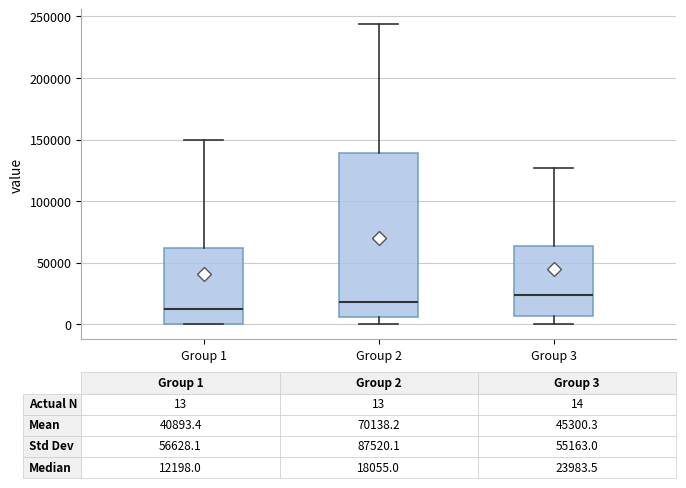

Which box is the tallest, from its lower edge to its upper edge?

Group 2